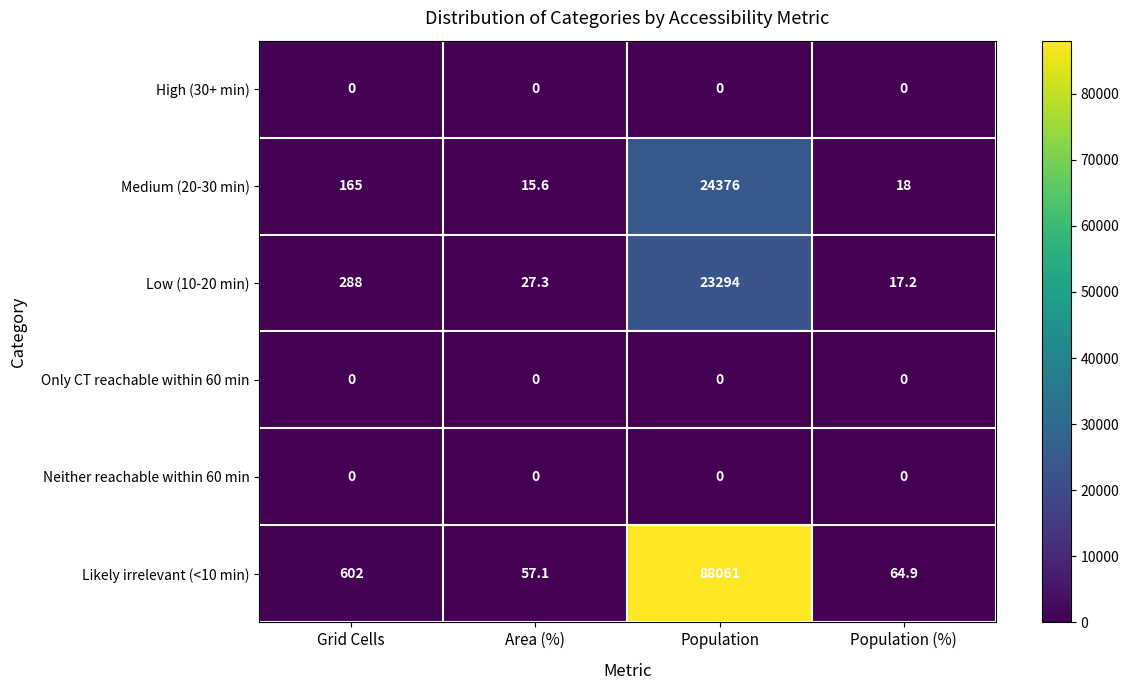

Reading left to right, what are all the values shown in this chart?

High (30+ min): Grid Cells=0.0	Area (%)=0.0	Population=0.0	Population (%)=0.0
Medium (20-30 min): Grid Cells=165.0	Area (%)=15.6	Population=24376.0	Population (%)=18.0
Low (10-20 min): Grid Cells=288.0	Area (%)=27.3	Population=23294.0	Population (%)=17.2
Only CT reachable within 60 min: Grid Cells=0.0	Area (%)=0.0	Population=0.0	Population (%)=0.0
Neither reachable within 60 min: Grid Cells=0.0	Area (%)=0.0	Population=0.0	Population (%)=0.0
Likely irrelevant (<10 min): Grid Cells=602.0	Area (%)=57.1	Population=88061.0	Population (%)=64.9